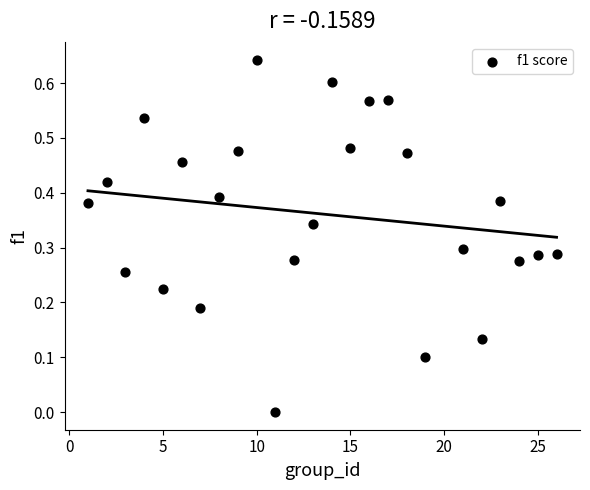

What is the range of X values (max minus min)?

25.0